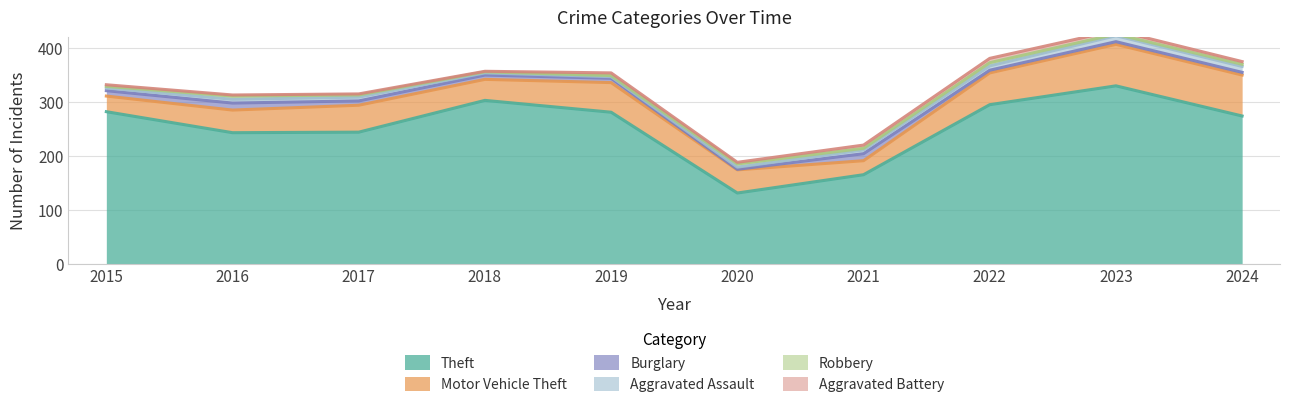

Between 2017 and 2018, which series saw the biggest shift?

Theft